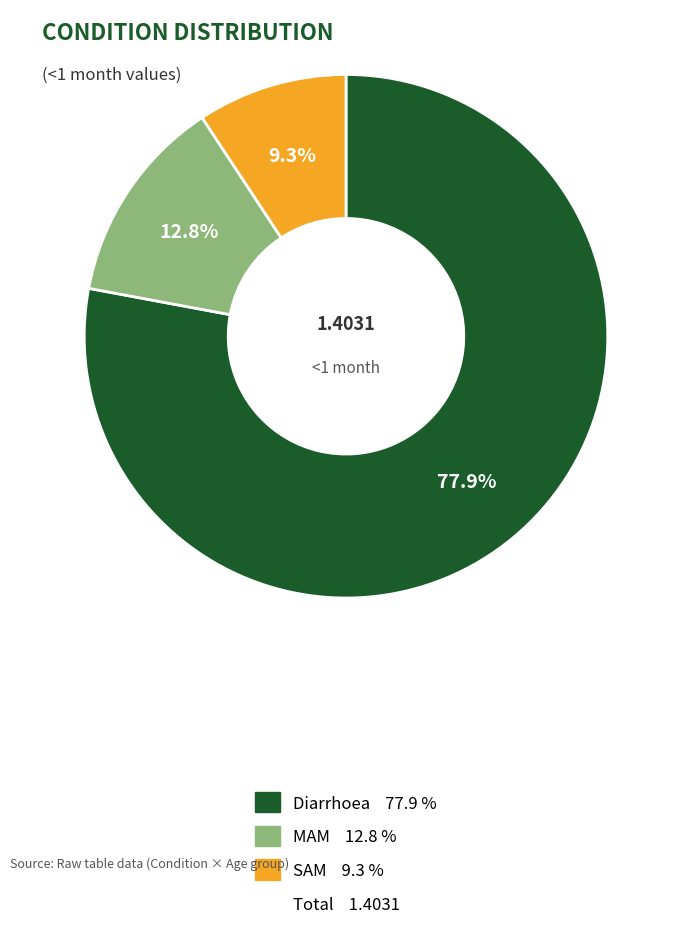

Does any single category account for the majority?

Yes